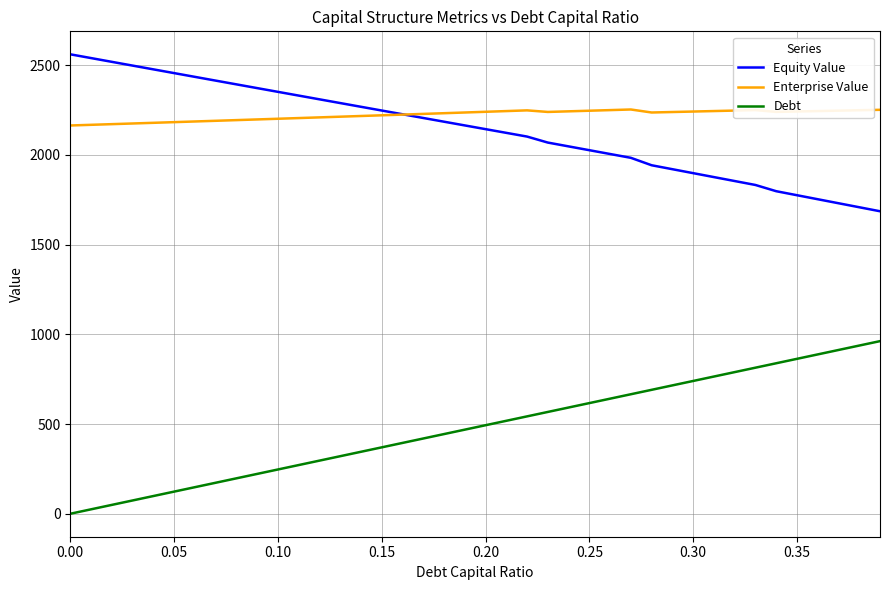

True or false: Debt and Enterprise Value cross at least once.

False